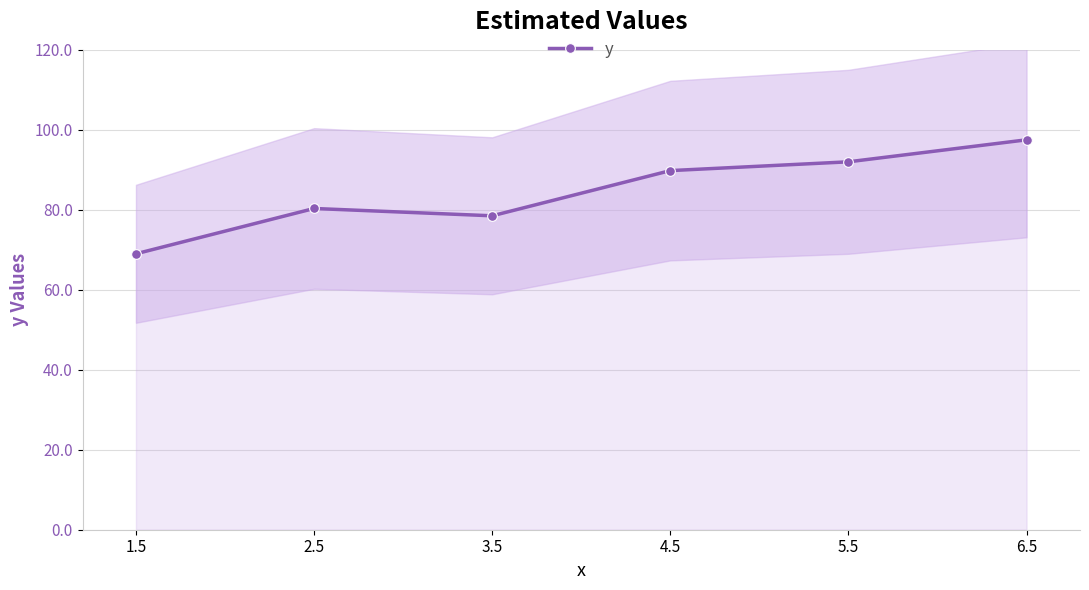

List the labels in order of value, smallest first.

1.5, 3.5, 2.5, 4.5, 5.5, 6.5